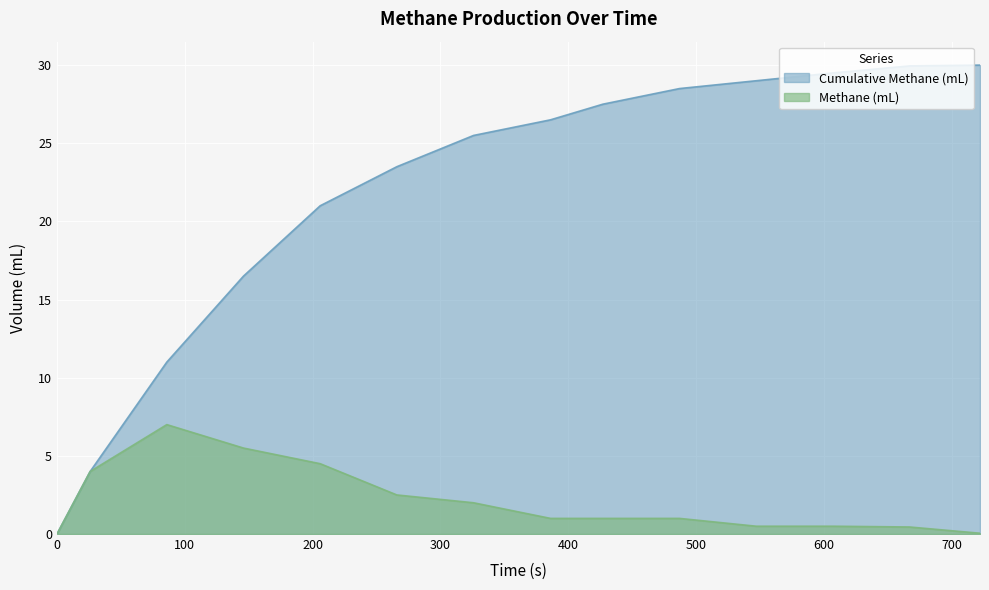

What is the value of the Methane (mL) point at the 12th from the left?

0.5